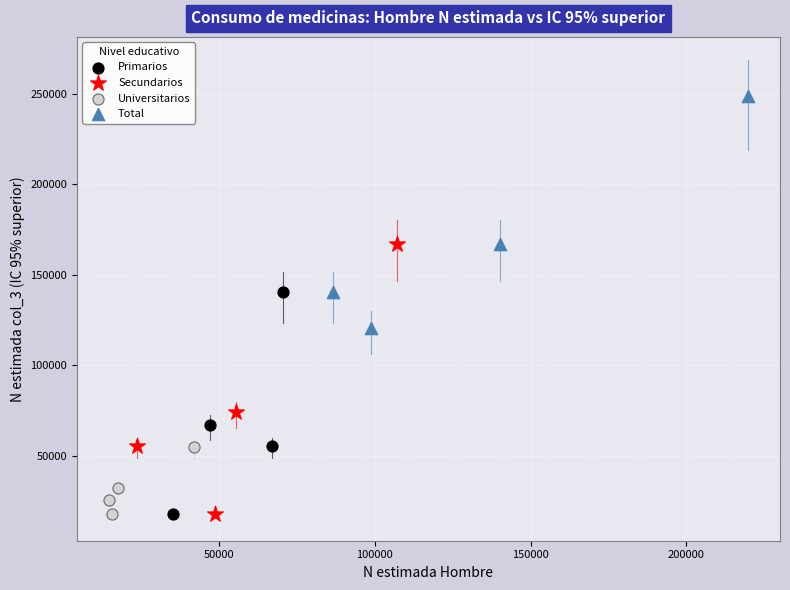

Which series has the largest Y range (max minus min)?

Secundarios